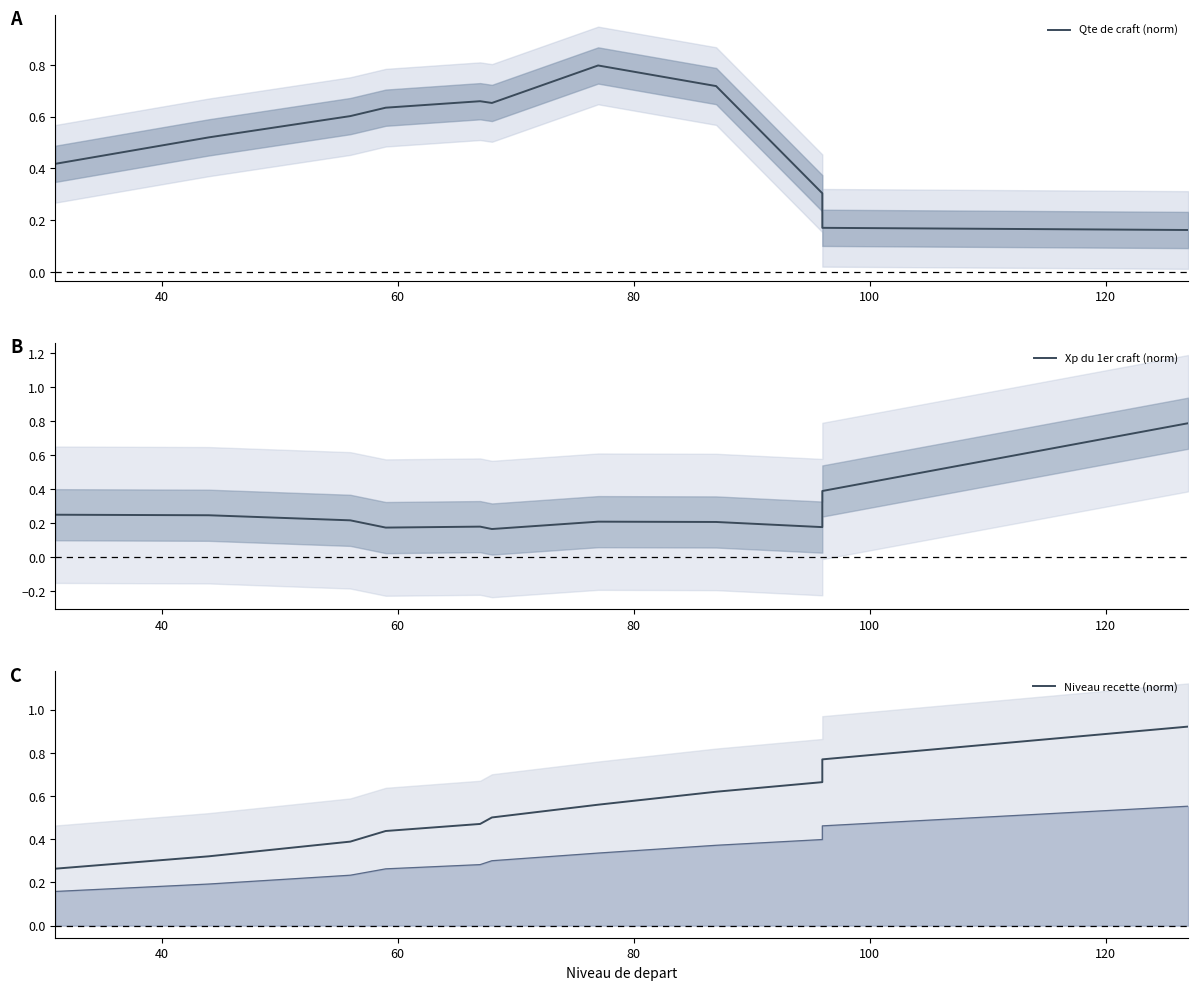

True or false: Xp du 1er craft (norm) has more than 1 interior local peaks.

True